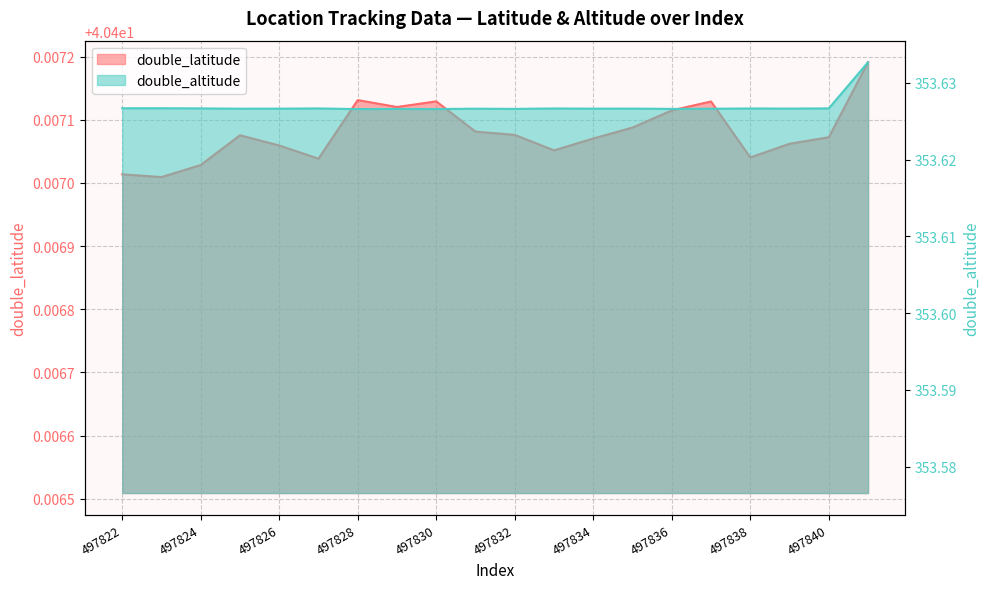

Does the chart have visible grid lines?

Yes